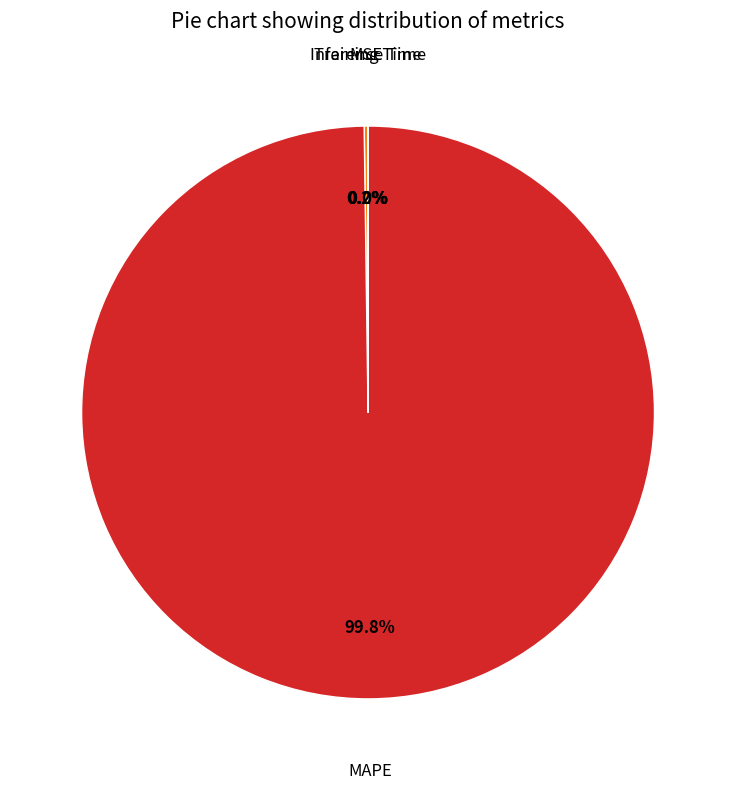

Is there a majority slice in this chart?

Yes